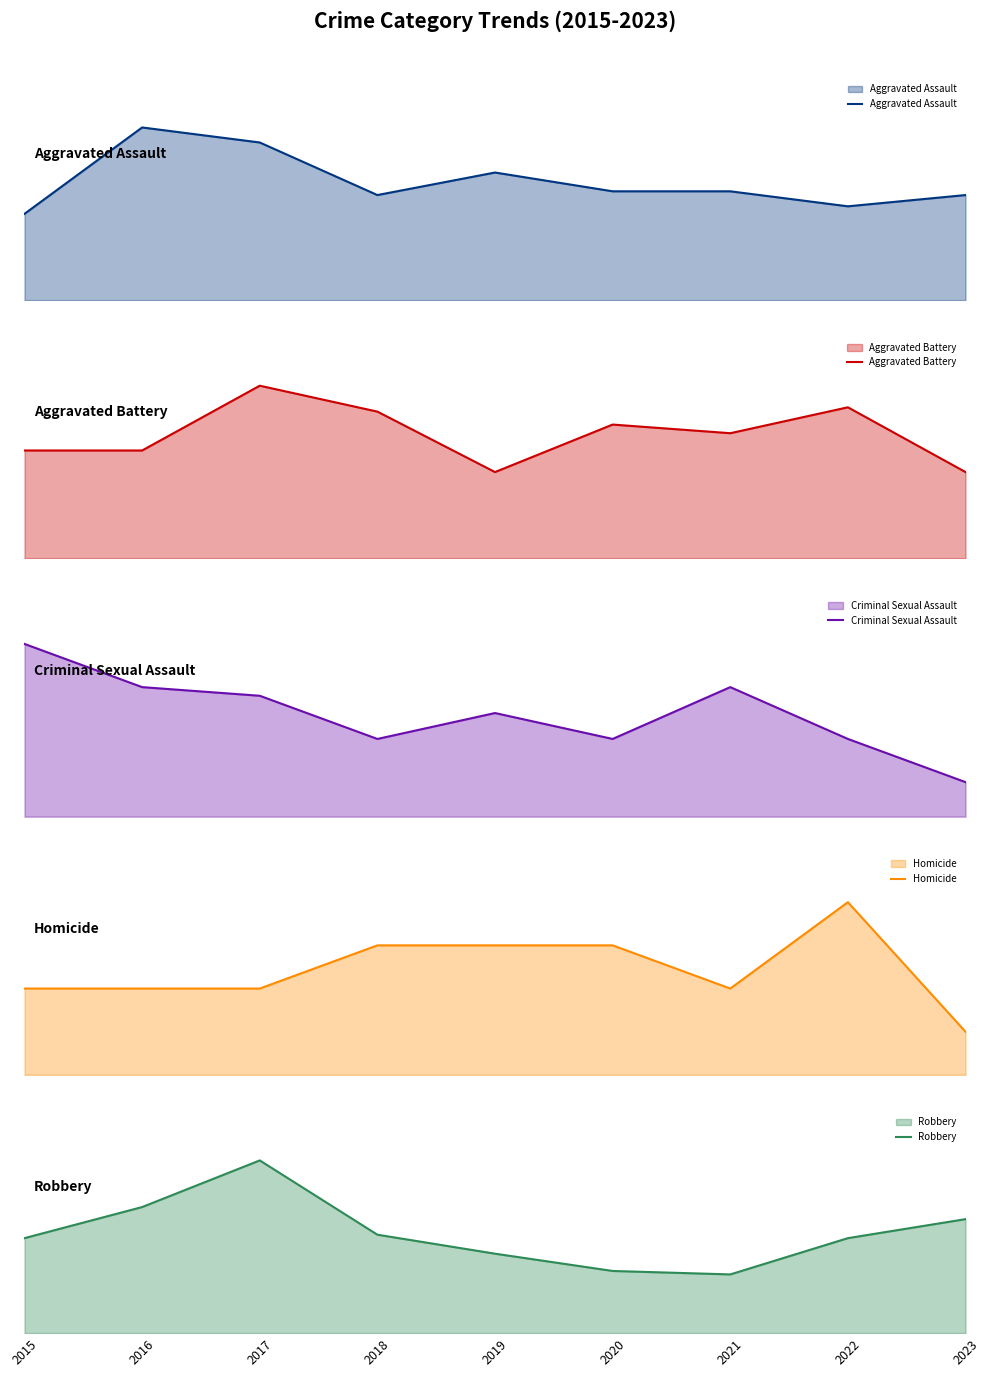

True or false: Robbery and Homicide cross at least once.

False